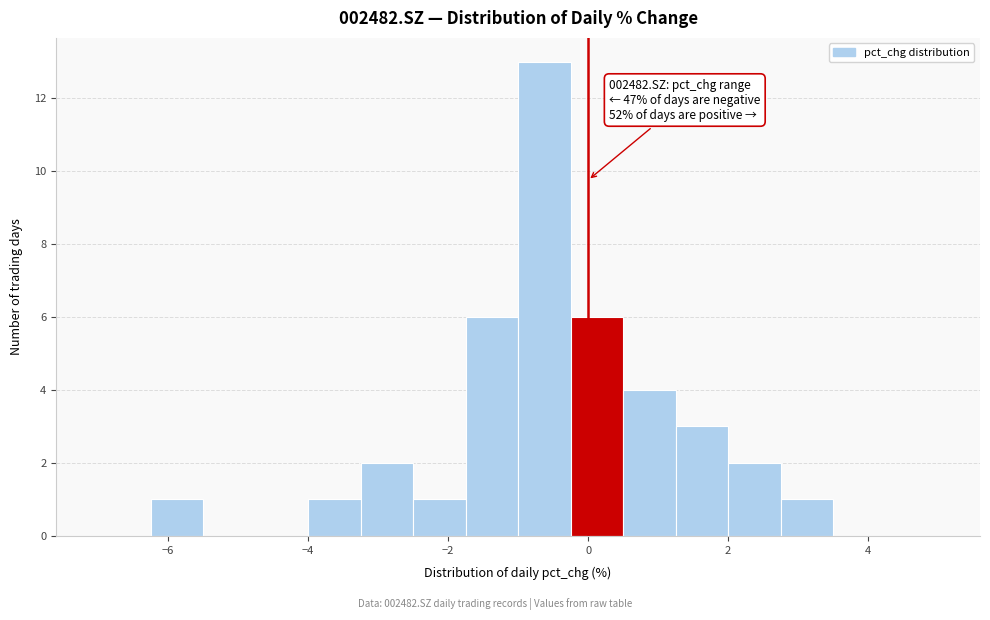

Around what value on the x-axis is the tallest bar? Give the approximate position of its centre, as read against the axis.

-0.6